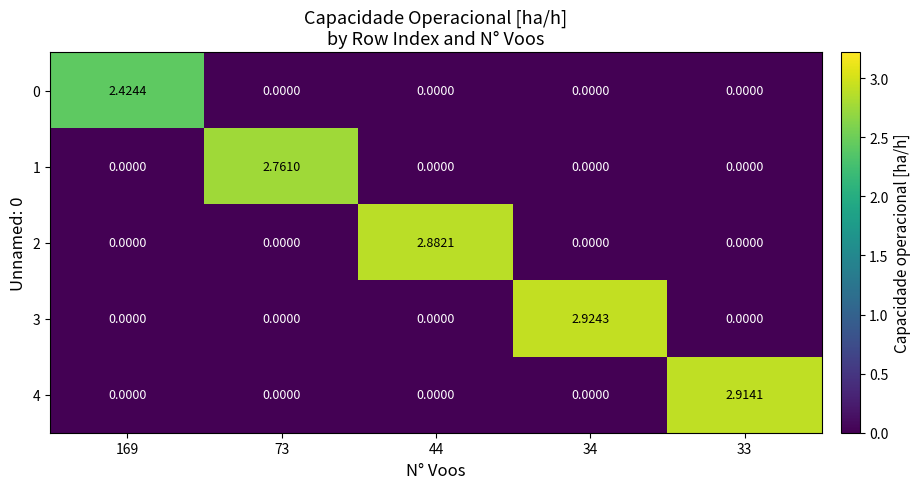

What is the difference between the highest and lowest values at 33?

2.9